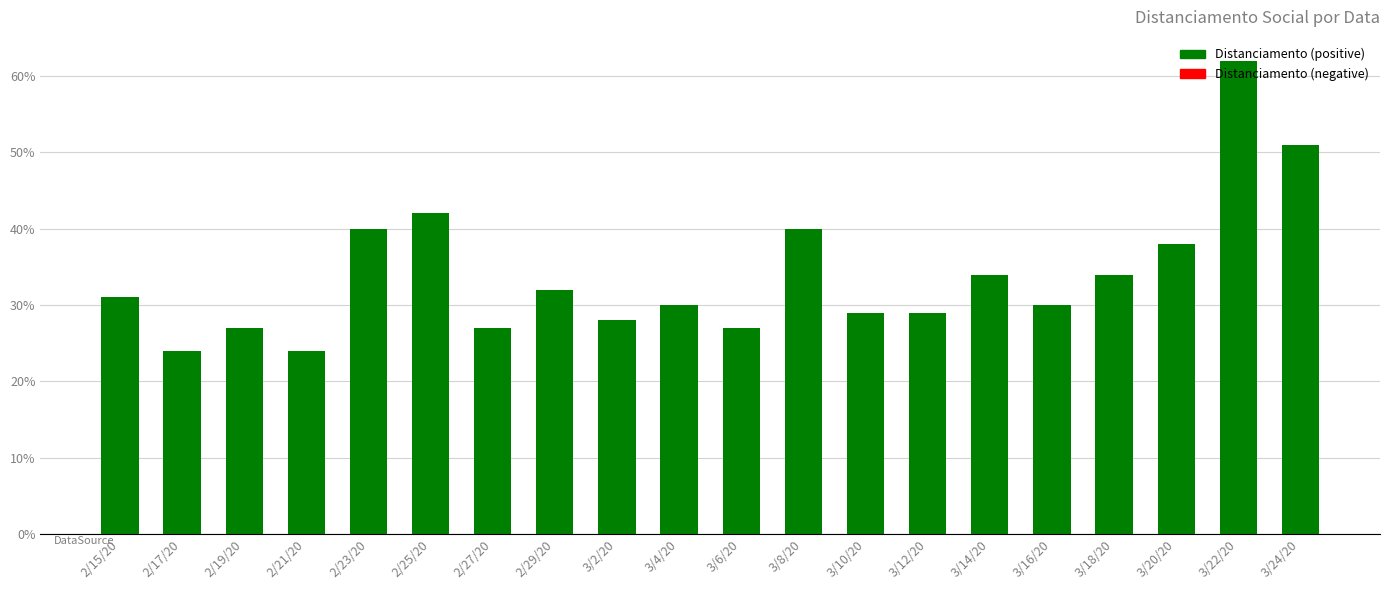

Reading left to right, transcribe all the data shown in this chart.

2/15/20=31	2/17/20=24	2/19/20=27	2/21/20=24	2/23/20=40	2/25/20=42	2/27/20=27	2/29/20=32	3/2/20=28	3/4/20=30	3/6/20=27	3/8/20=40	3/10/20=29	3/12/20=29	3/14/20=34	3/16/20=30	3/18/20=34	3/20/20=38	3/22/20=62	3/24/20=51